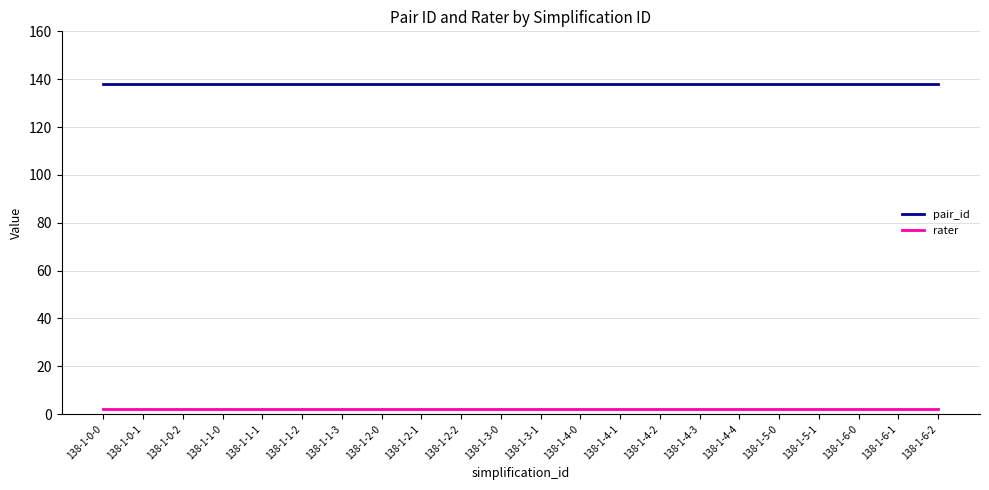

True or false: pair_id and rater intersect in this chart.

False